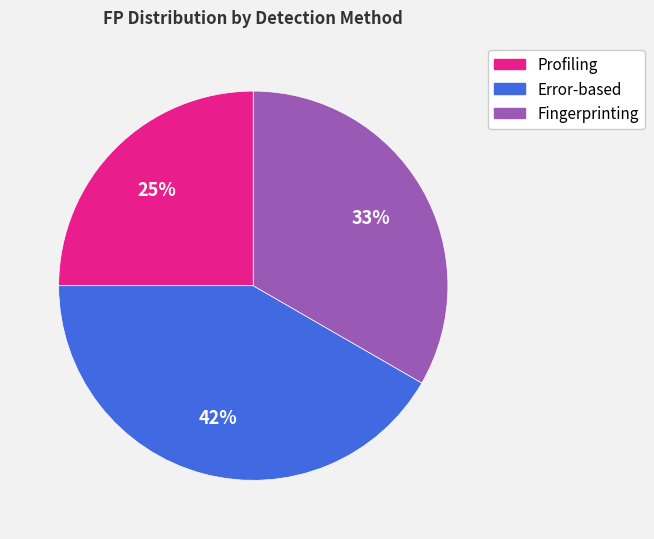

Count the number of slices in the pie.

3